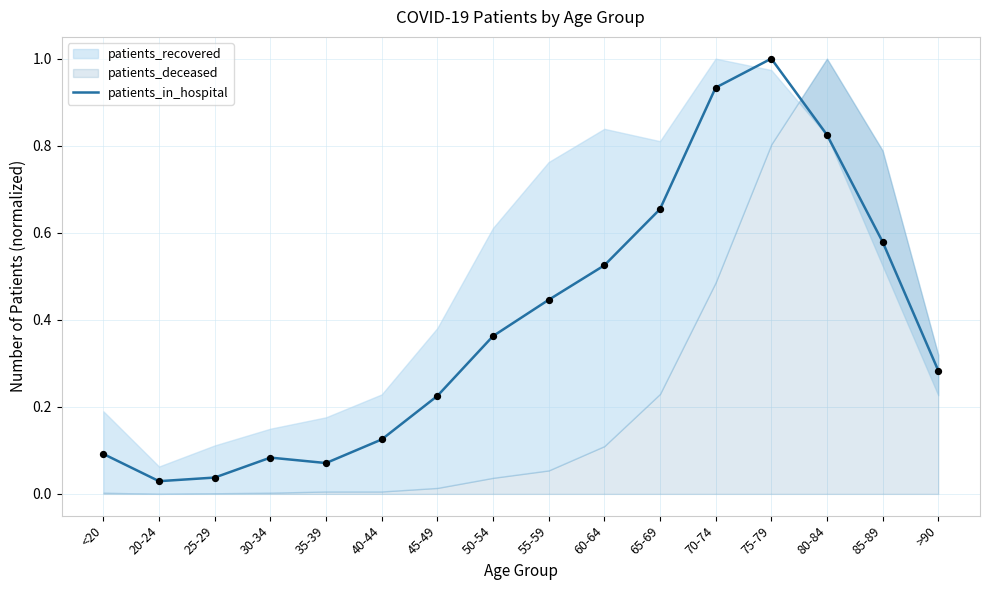

What is the change in value from 25-29 to 50-54?

+0.3